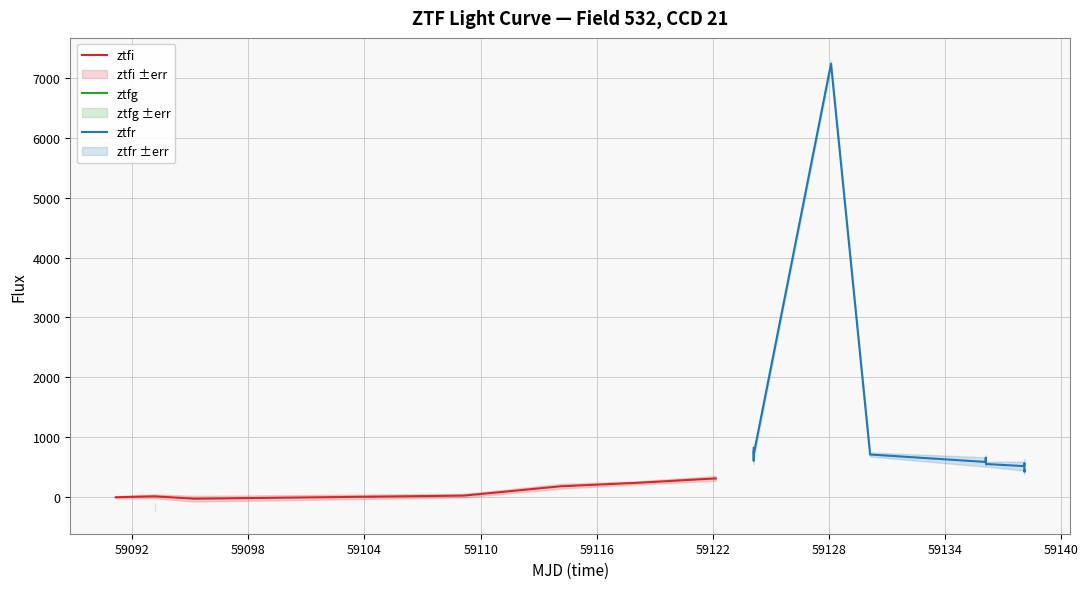

Reading left to right, extract all data points from this chart.

flux: -9.0	6.6	-175.8	-33.6	18.3	174.6	233.1	306.0	813.2	599.9	718.1	771.9	729.1	7241.5	791.4	782.0	777.5	759.9	706.1	581.3	611.4	653.1	591.9	546.8	511.6	563.4	415.9	432.8	446.0
fluxerr: 18.9	33.4	66.2	48.3	30.4	39.5	25.7	40.6	63.1	56.1	60.4	76.2	61.2	55.4	44.2	38.4	38.6	35.6	33.4	79.2	68.5	40.2	38.2	41.9	76.0	63.7	39.4	40.1	40.0